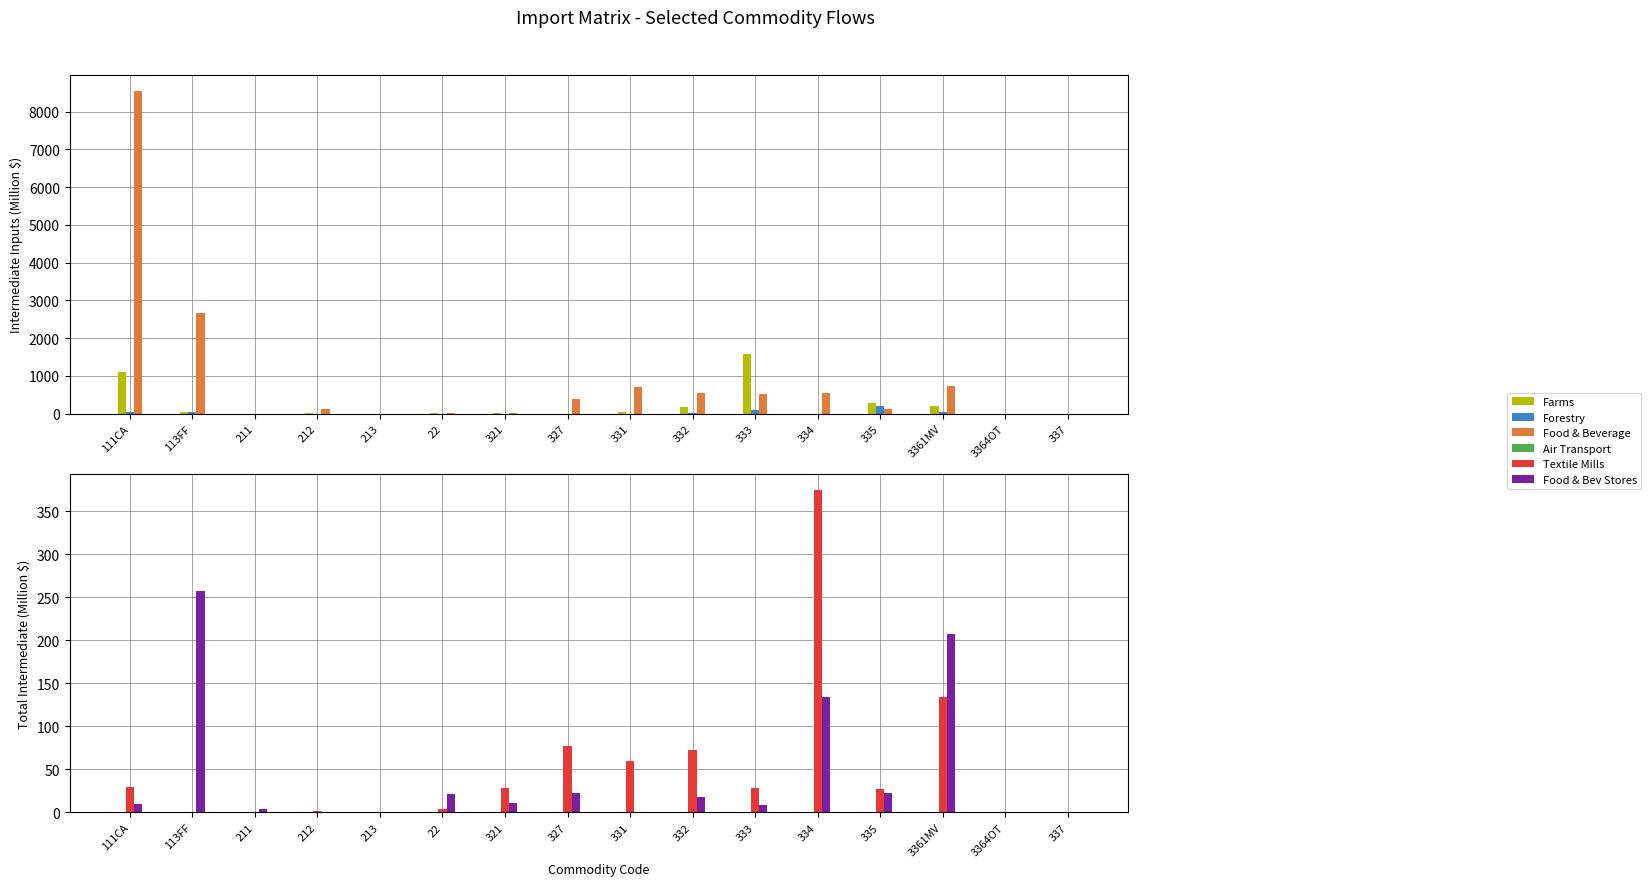

How many groups of bars are there?

16